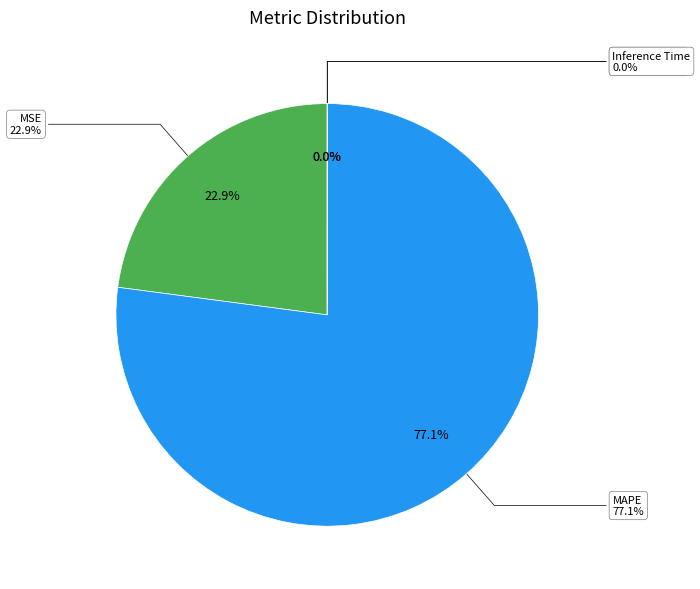

Which category has the smallest portion of the pie?

Inference Time